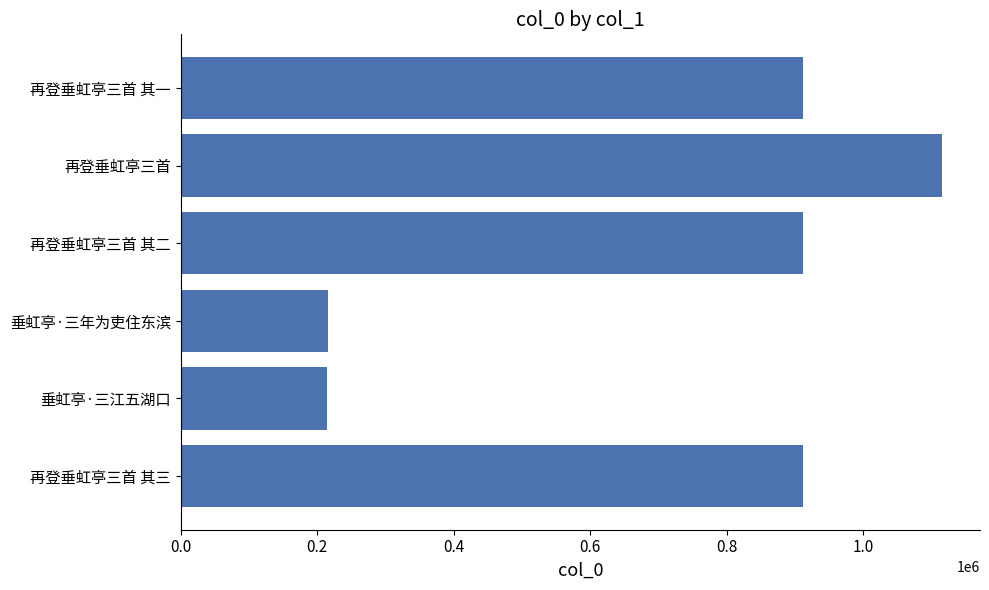

What is the change in value from 再登垂虹亭三首 其三 to 垂虹亭·三年为吏住东滨?

-697275